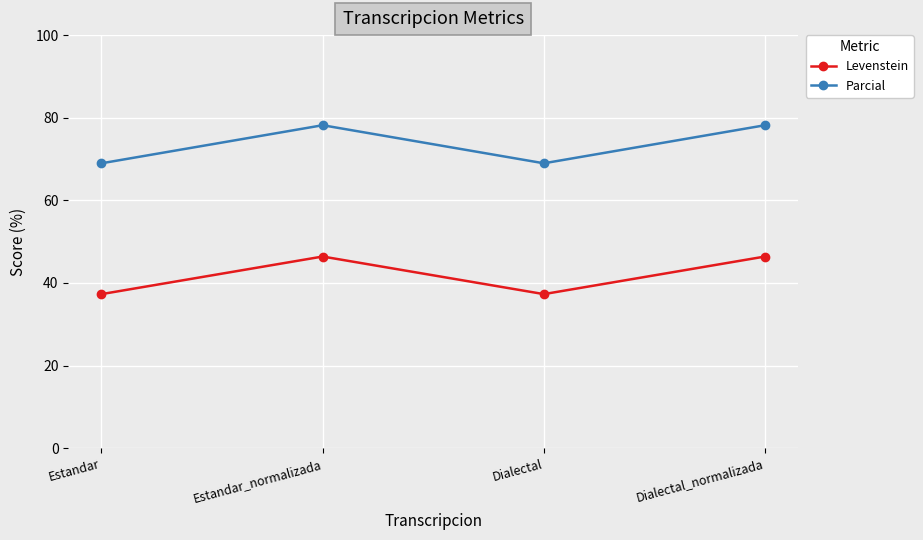

Reading left to right, extract all data points from this chart.

Levenstein: 37.3	46.4	37.3	46.4
Parcial: 69.0	78.2	69.0	78.2